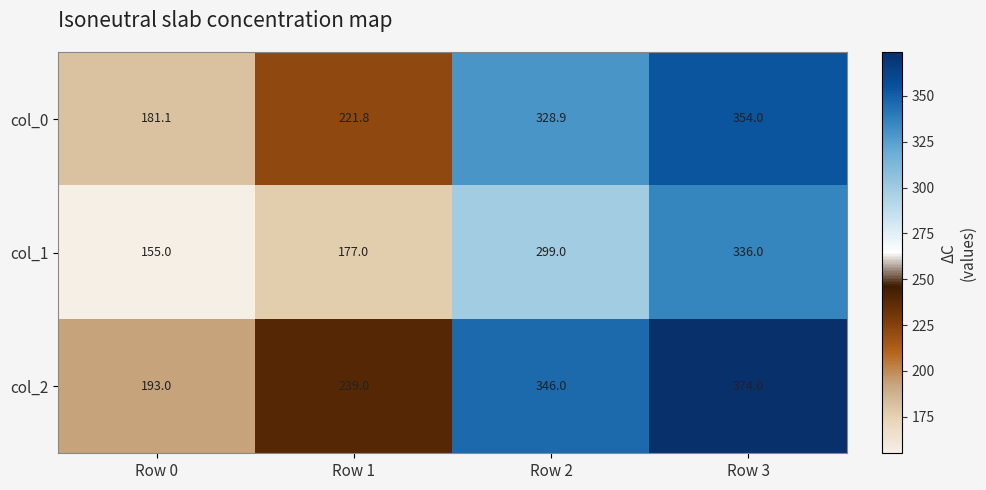

Count the col_1 values in the range 177 to 336.

3